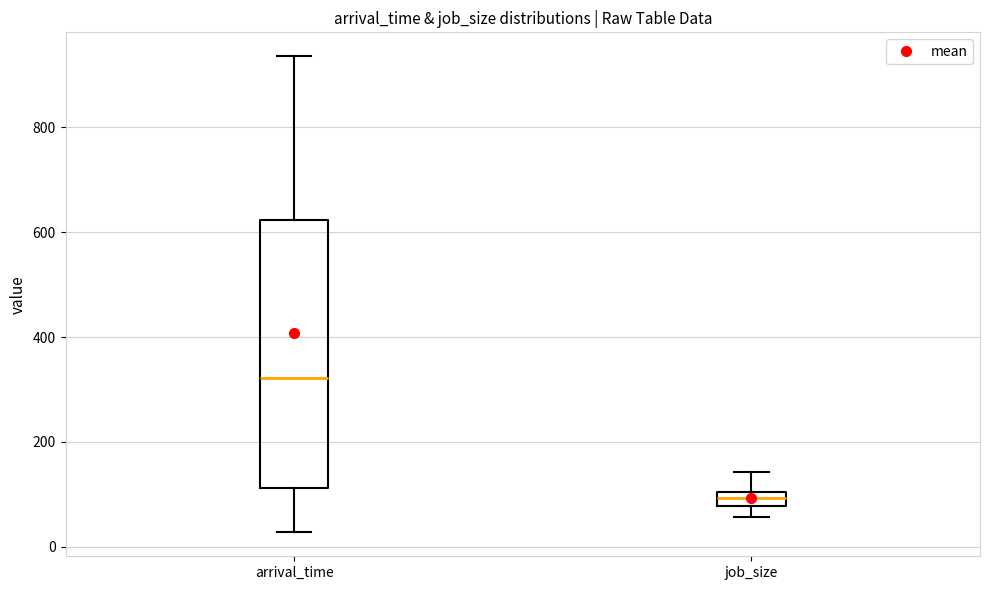

Which box is the tallest, from its lower edge to its upper edge?

arrival_time